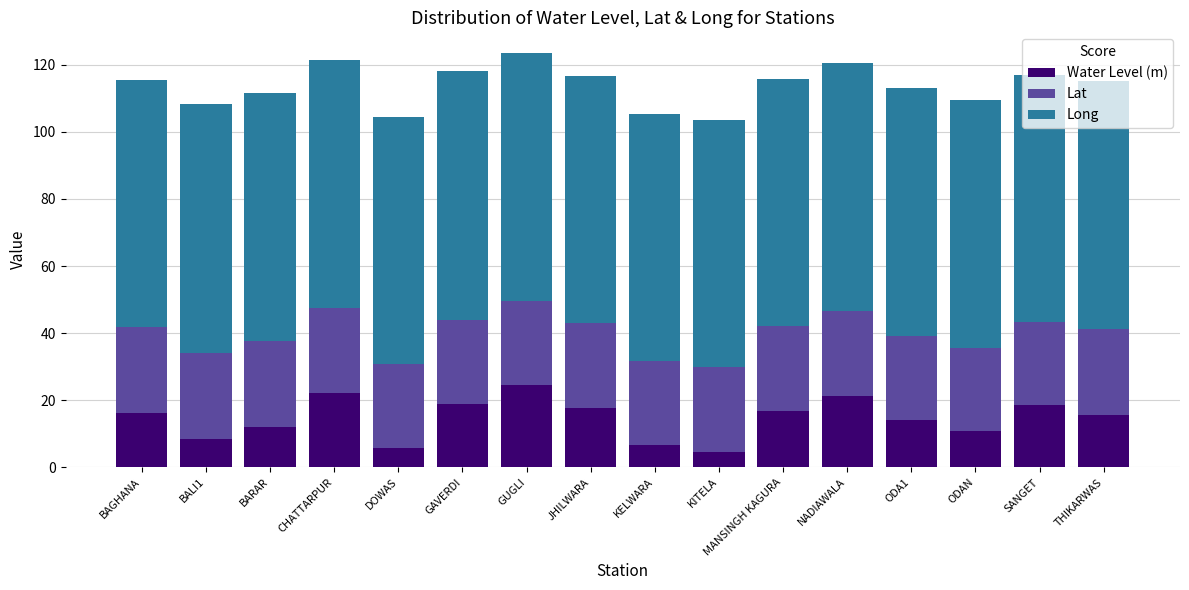

The value of Water Level (m) at CHATTARPUR is 11.3. True or false?

False